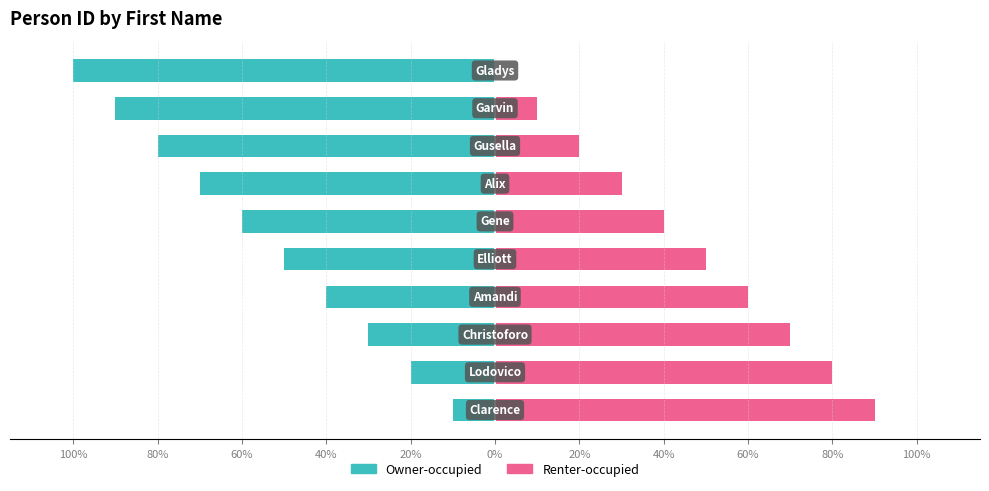

What is the value of the Owner-occupied bar at the 2nd from the left?

-20